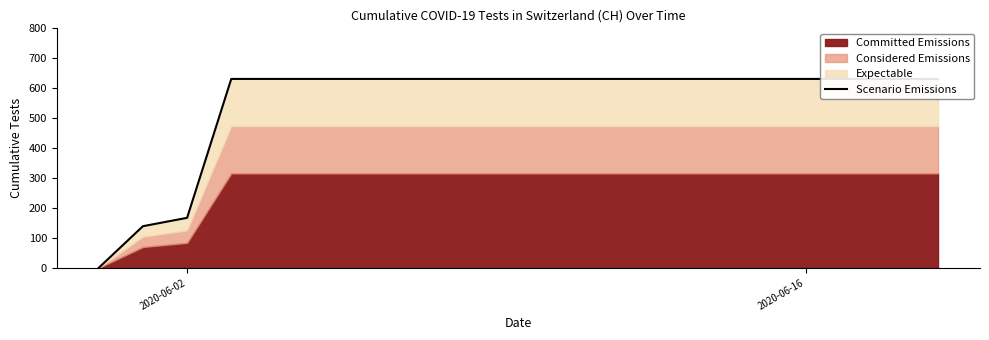

Is it true that the value at 19 is 1109?

False